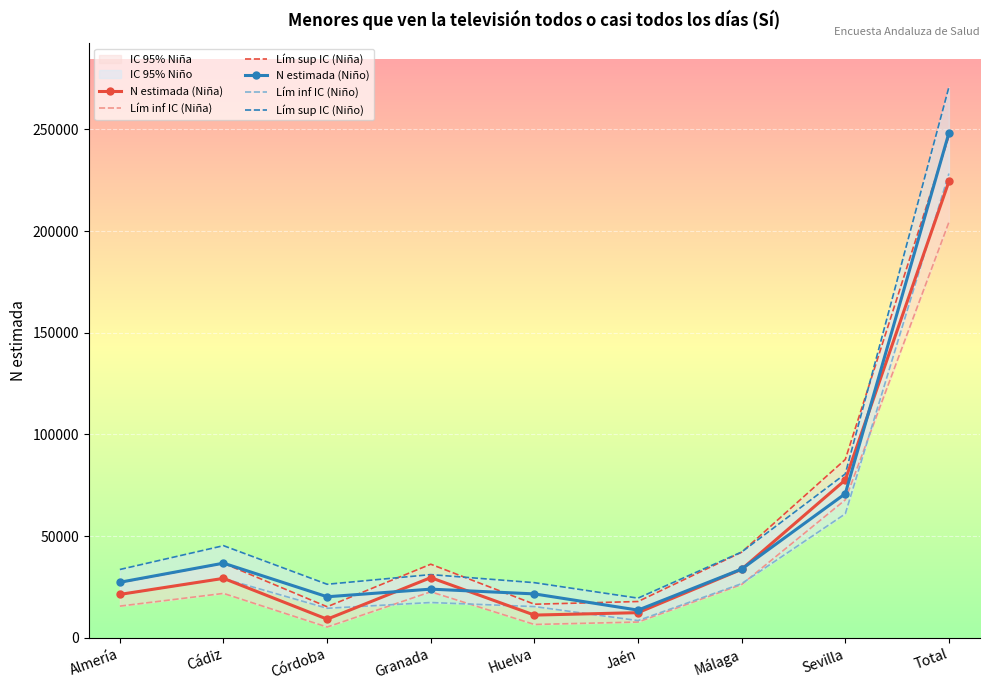

Which has a higher value, Sevilla or Cádiz?

Sevilla